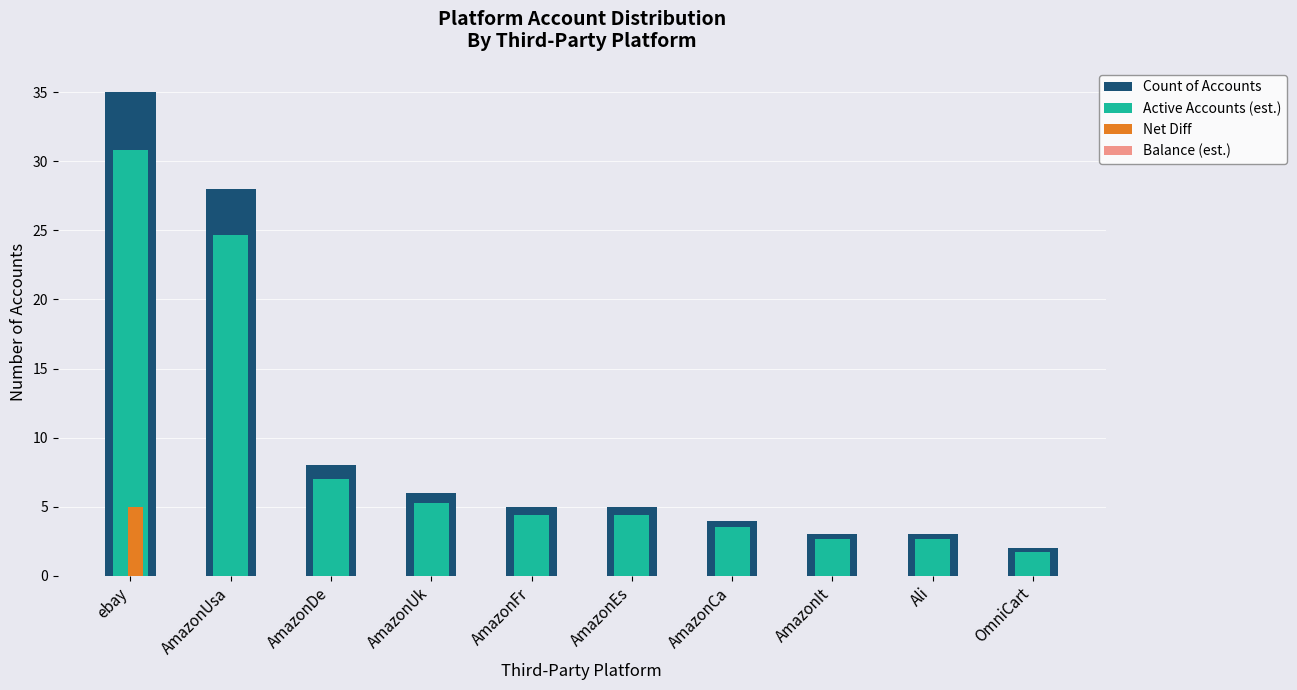

At which category is the sum across all series the highest?

ebay